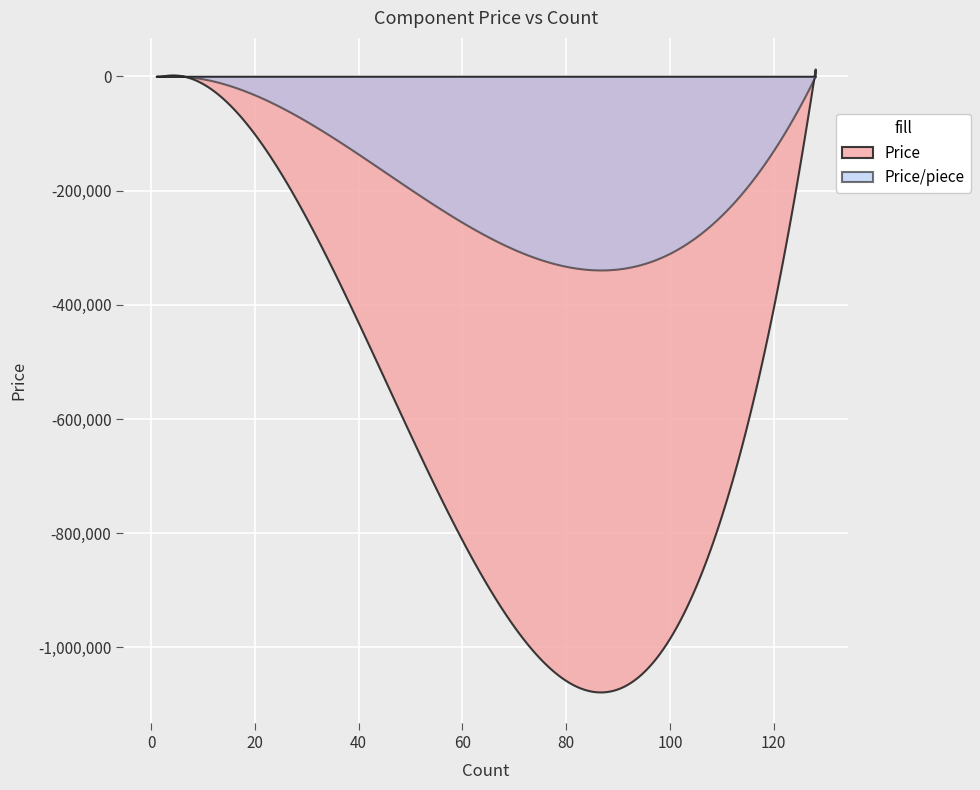

What is the average value of the Price series?

-587270.4